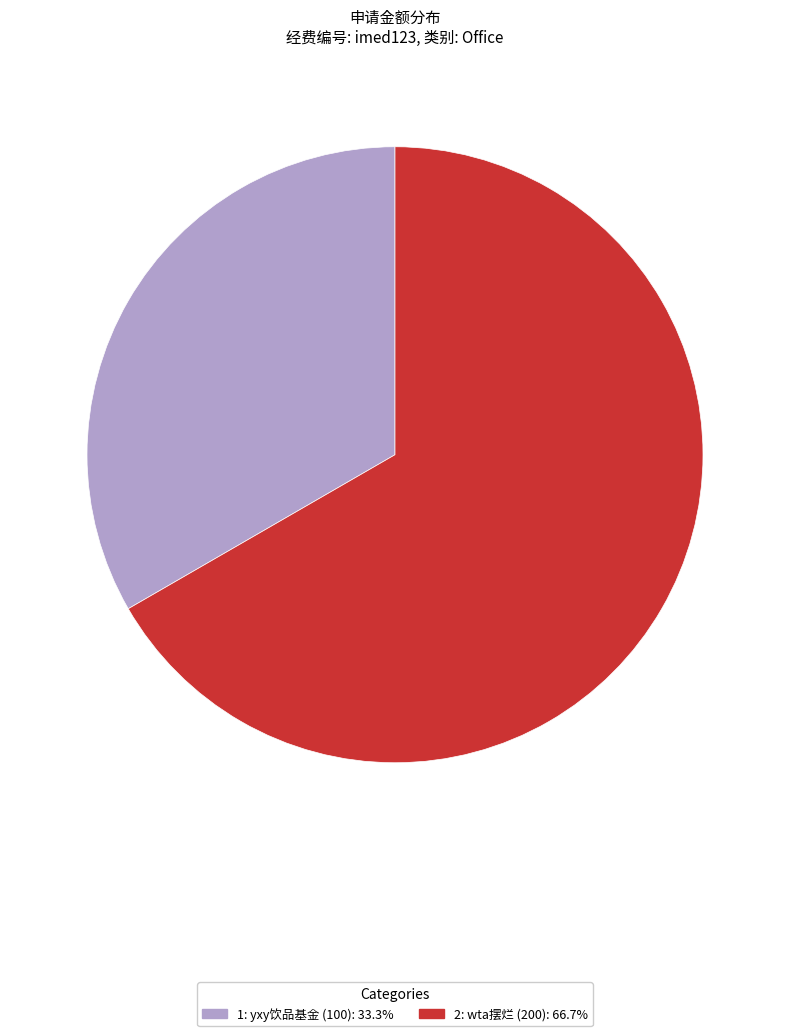

Do 1 and 2 together represent more than half of the pie?

Yes